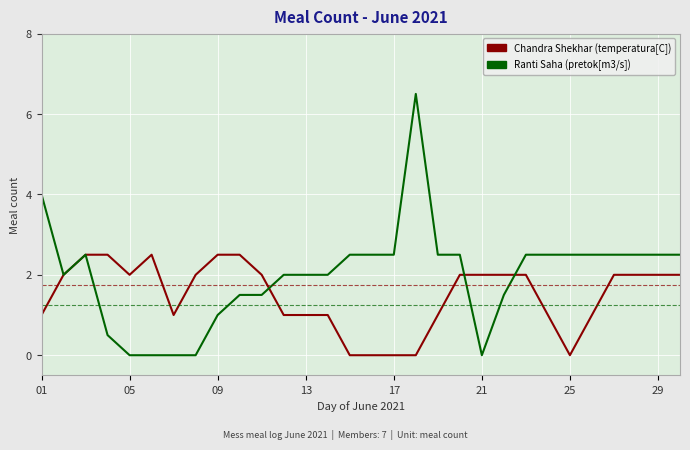

What is the greatest value displayed?

6.5